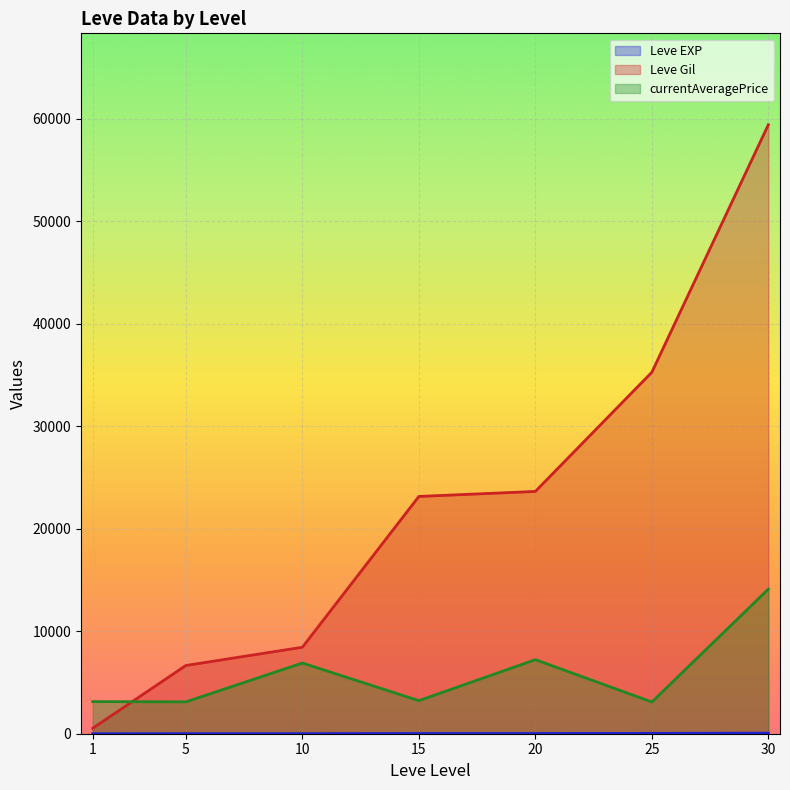

What is the difference between the second highest and second lowest values in the currentAveragePrice series?

4115.8